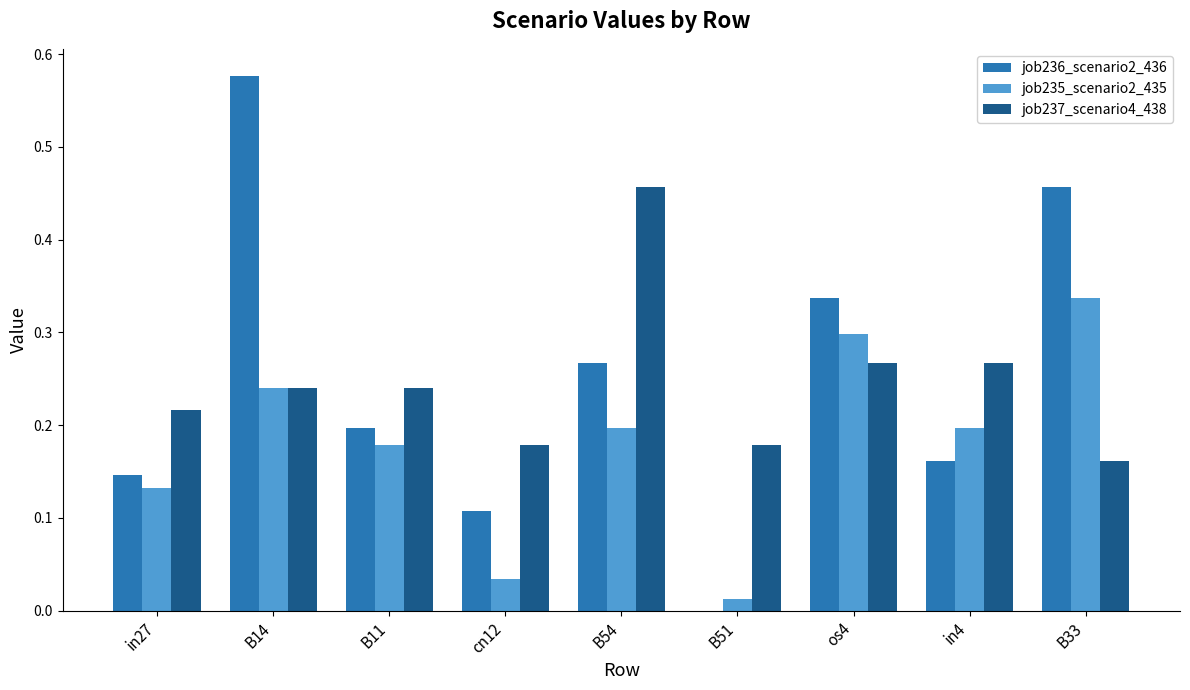

Are the bars horizontal?

No